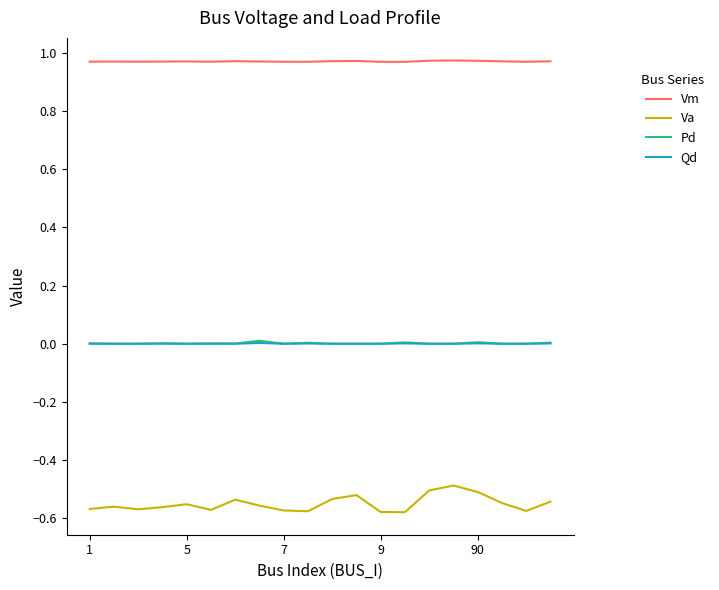

Which series has the largest total across all categories?

Vm